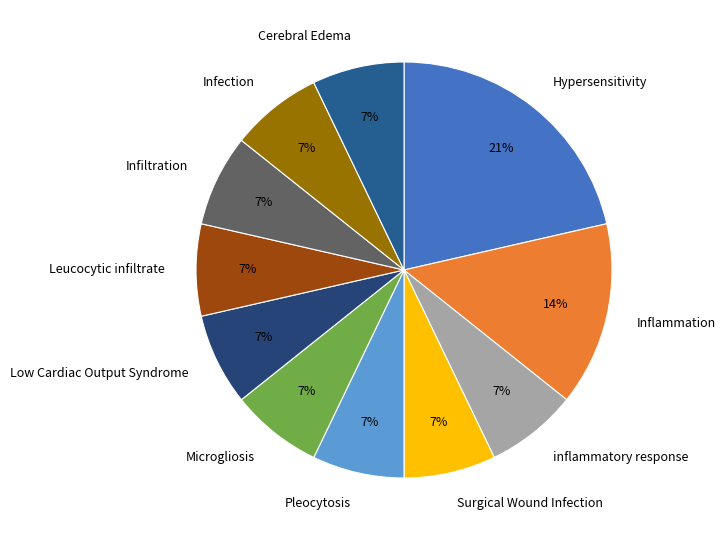

Does Cerebral Edema represent more than half of the total?

No